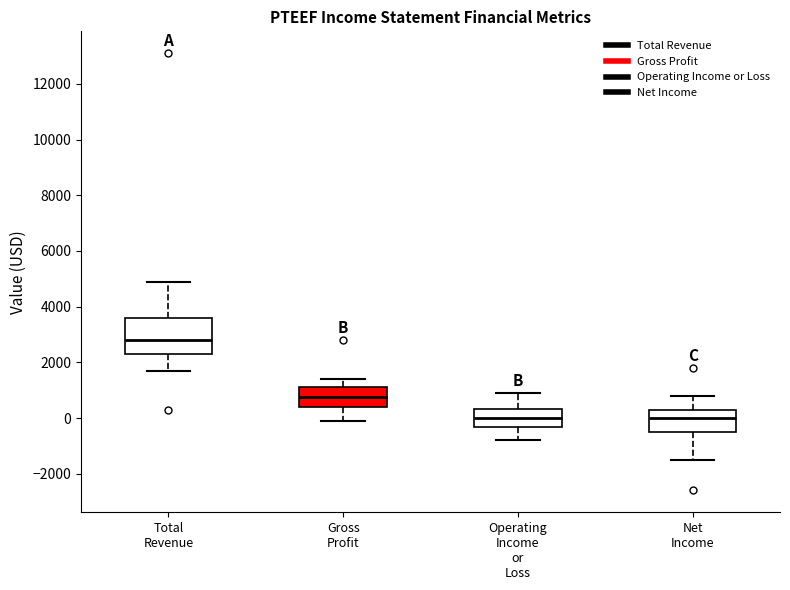

Comparing the boxes themselves (not the whiskers), which one is the tallest?

Total Revenue